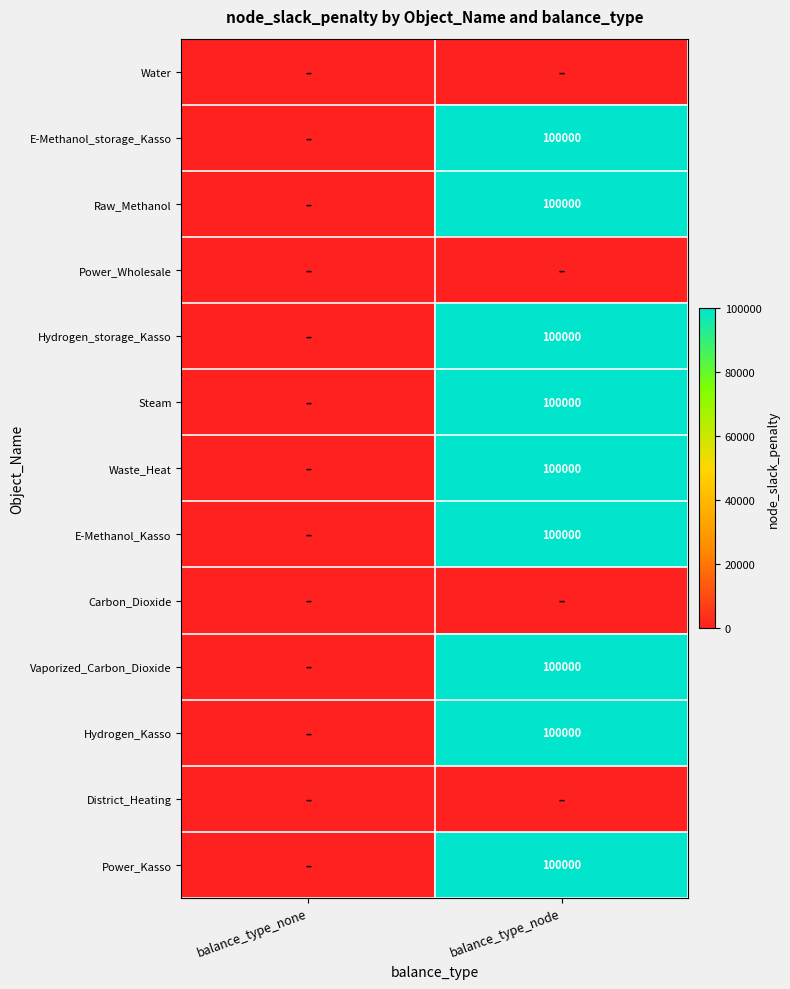

The Waste_Heat series shows 46616 at balance_type_node. True or false?

False